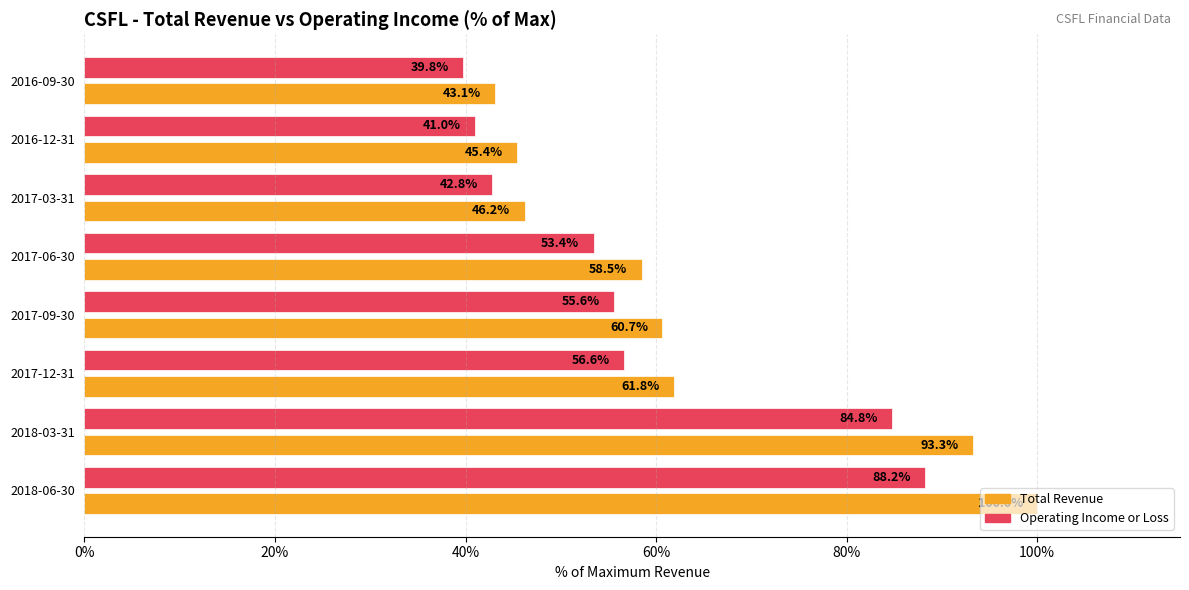

What is the difference between the highest and lowest values at 2016-09-30?

3.3